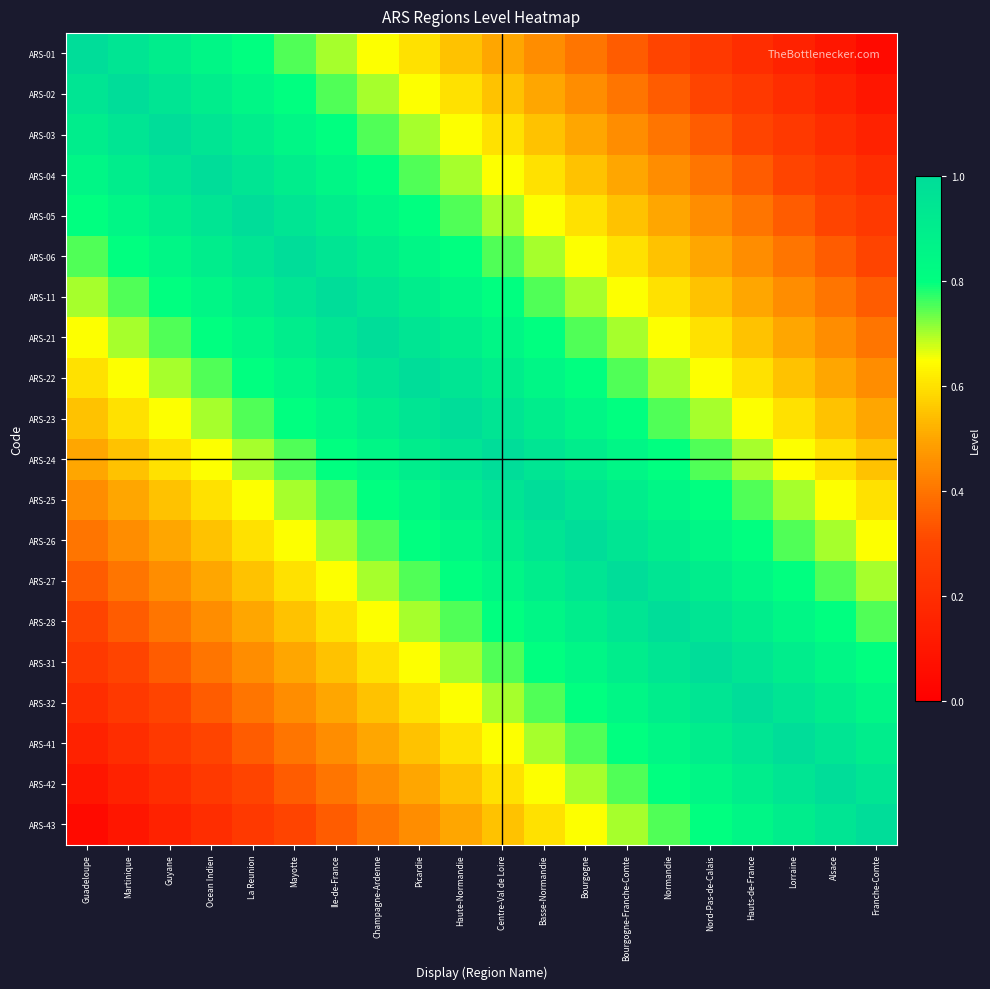

What is the total value across all series at Centre-Val de Loire?

15.0